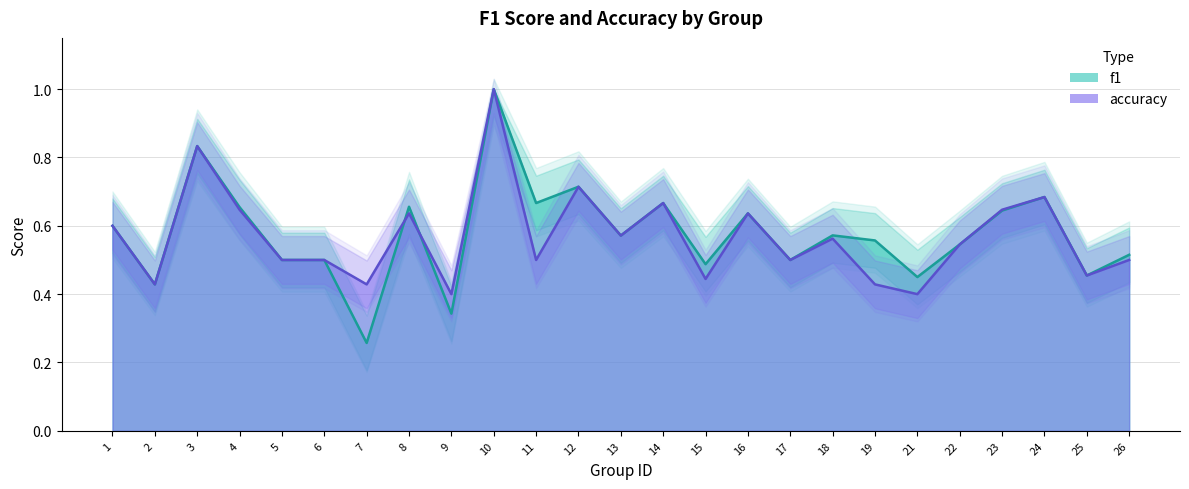

What is the sum of all accuracy values?

14.2